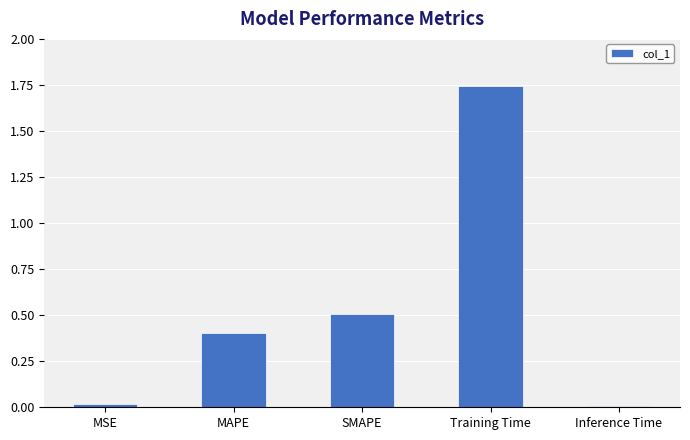

What is the sum of the values at Training Time and MAPE?

2.1